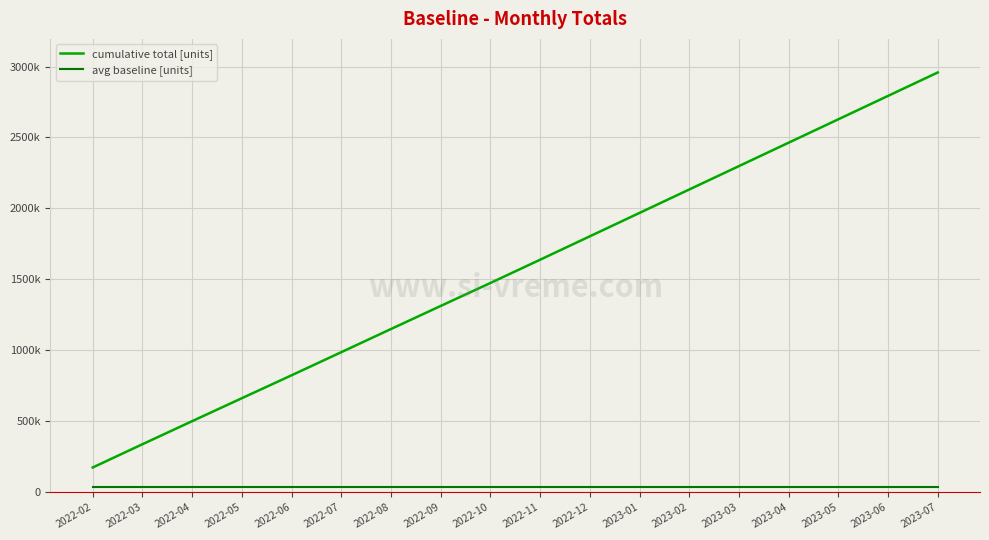

What position from the right is 2022-02?

18